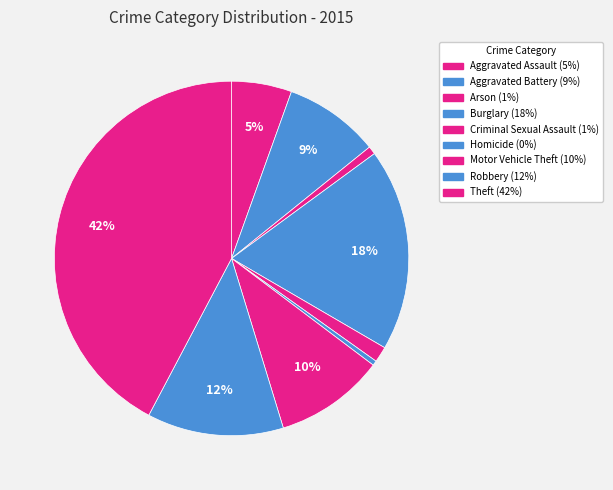

Count the number of slices in the pie.

9